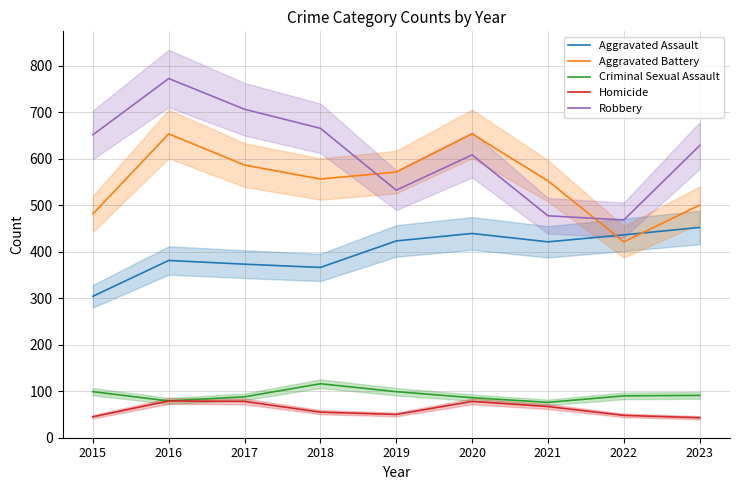

Reading right to left, list all the values displayed in this chart.

Aggravated Assault: 452	436	421	439	423	366	373	381	304
Aggravated Battery: 500	421	552	653	571	556	586	653	481
Criminal Sexual Assault: 91	90	76	86	99	116	88	79	99
Homicide: 43	48	67	78	50	55	78	79	45
Robbery: 628	468	477	608	532	665	706	772	651